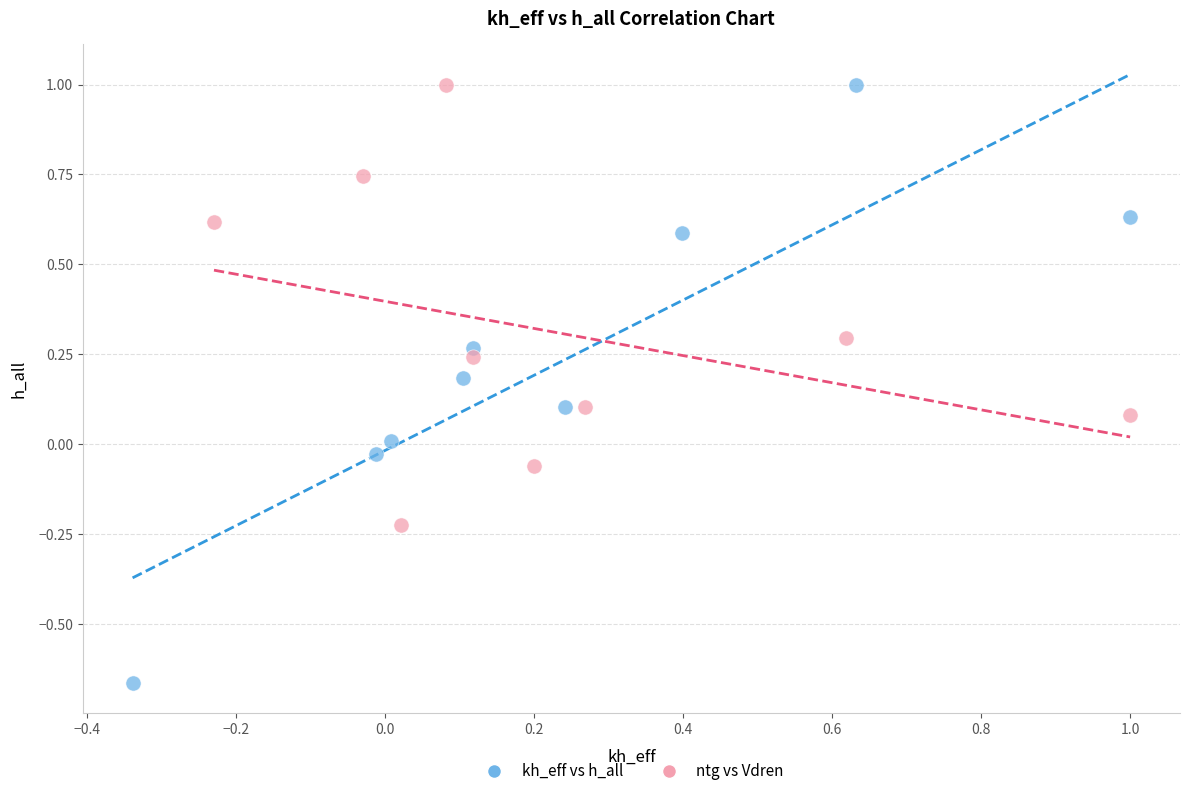

Which series contains the lowest Y value?

kh_eff vs h_all